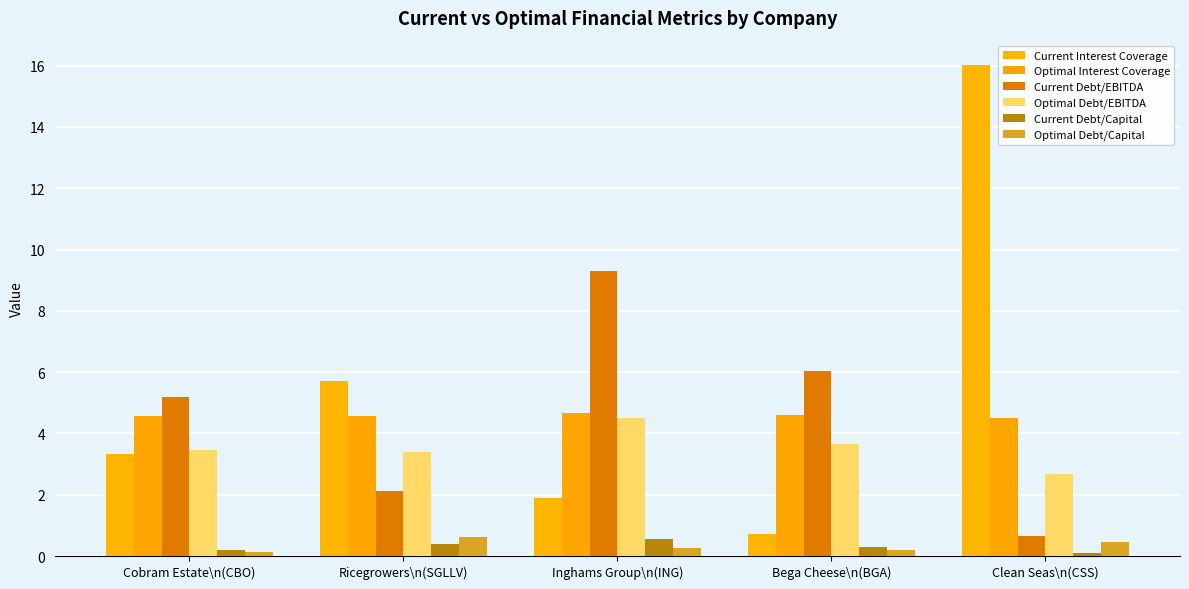

How many data points in Current Interest Coverage are above 3?

3